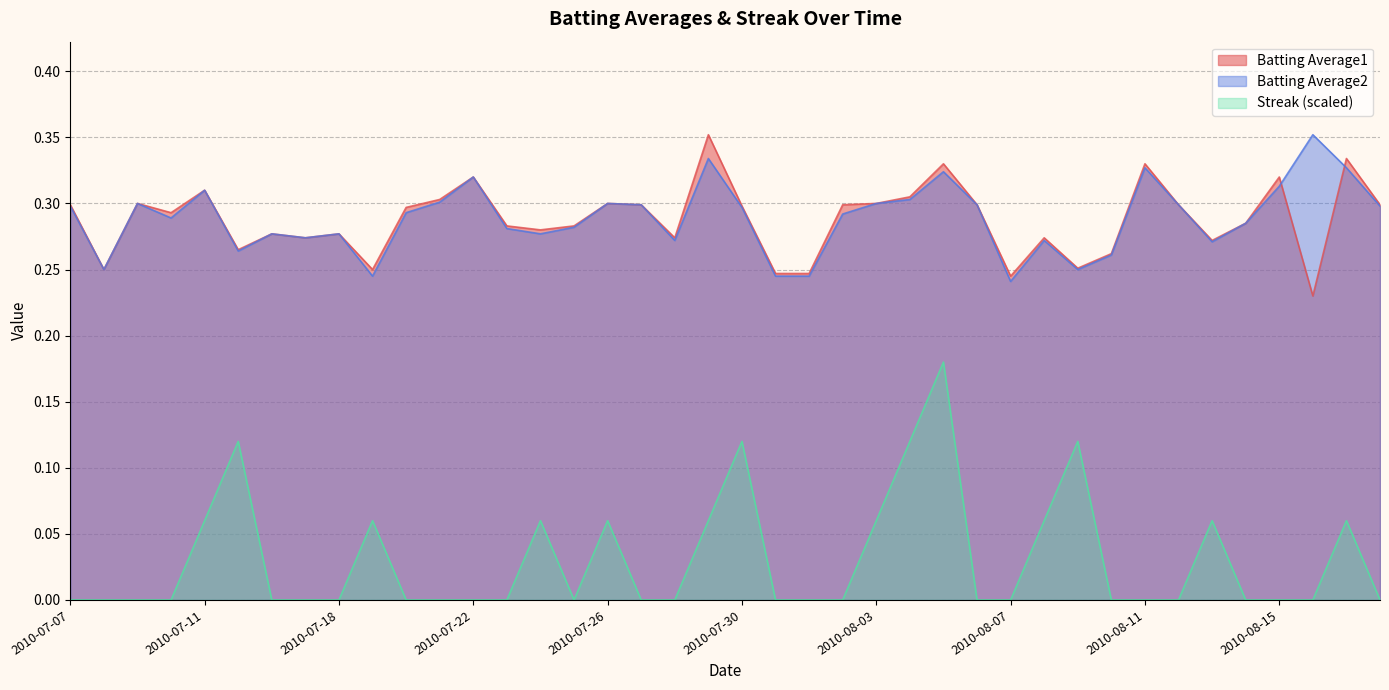

At how many categories does at least one series exceed 0?

40